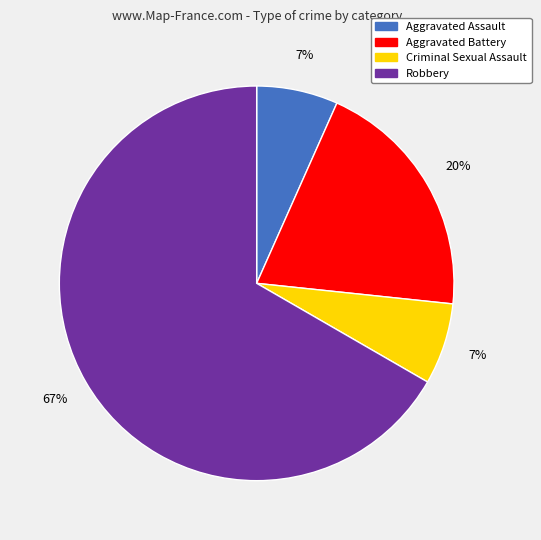

Is it true that Robbery is 79% of the pie?

False